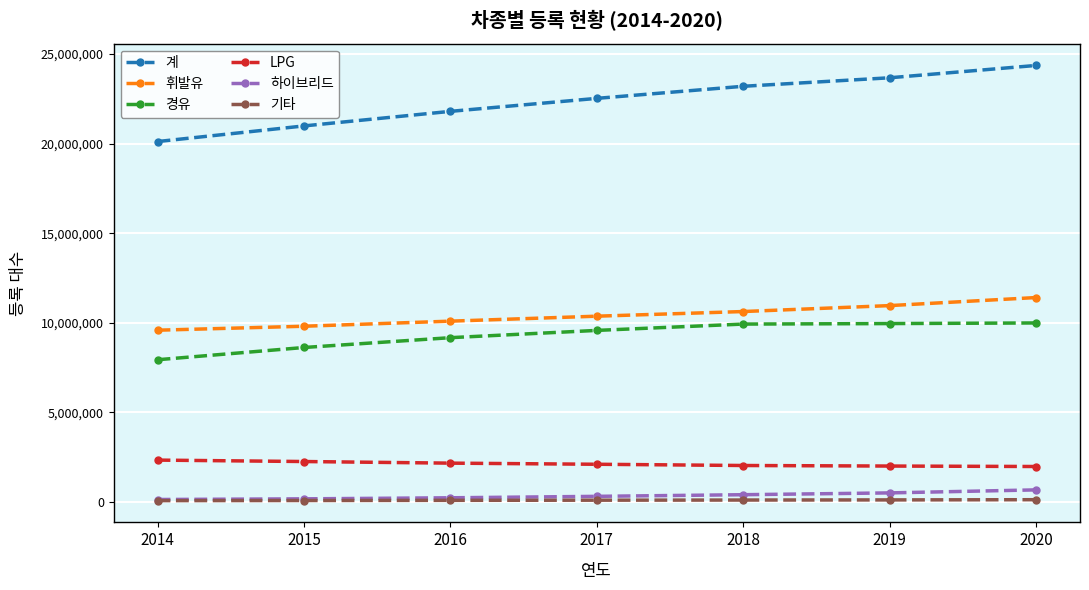

How many data points does each series have?

7